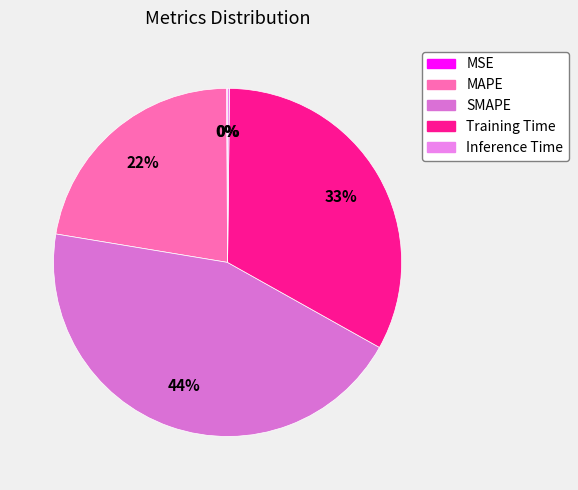

How many segments does this pie chart have?

5